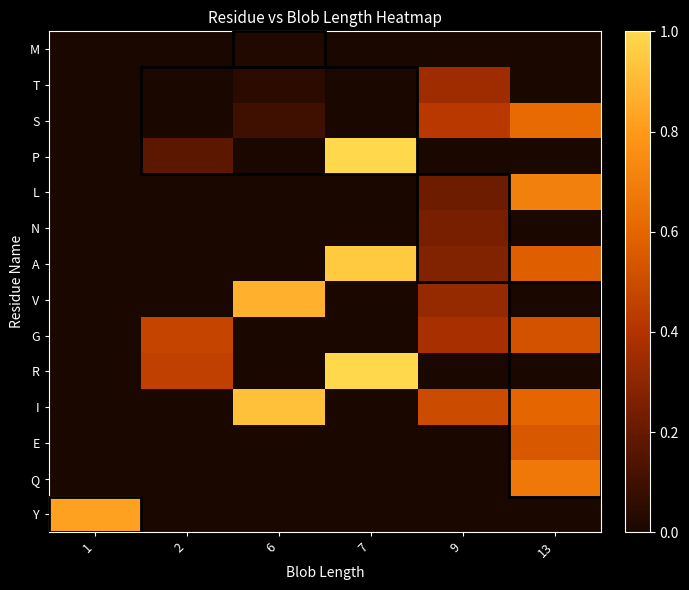

At which category is the sum across all series the highest?

13